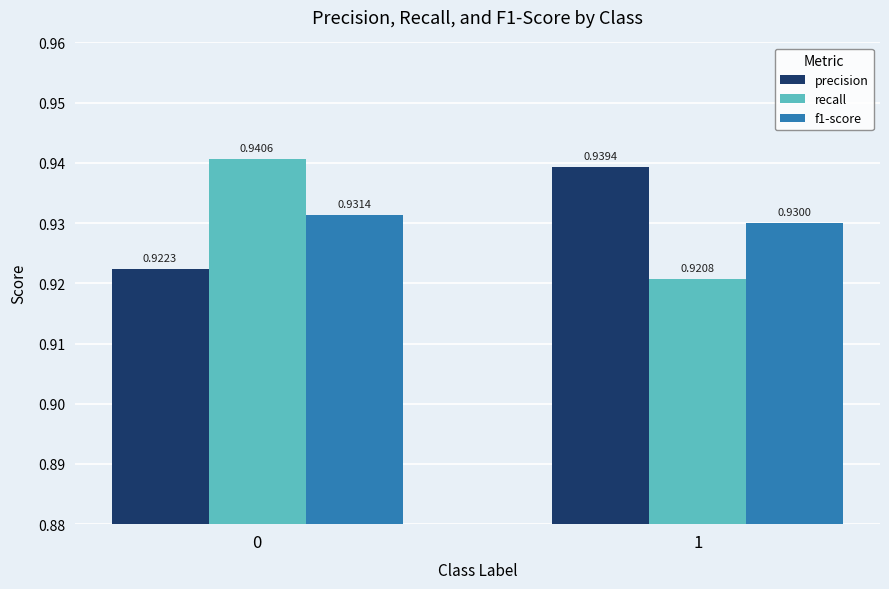

How many bars are there in total?

6